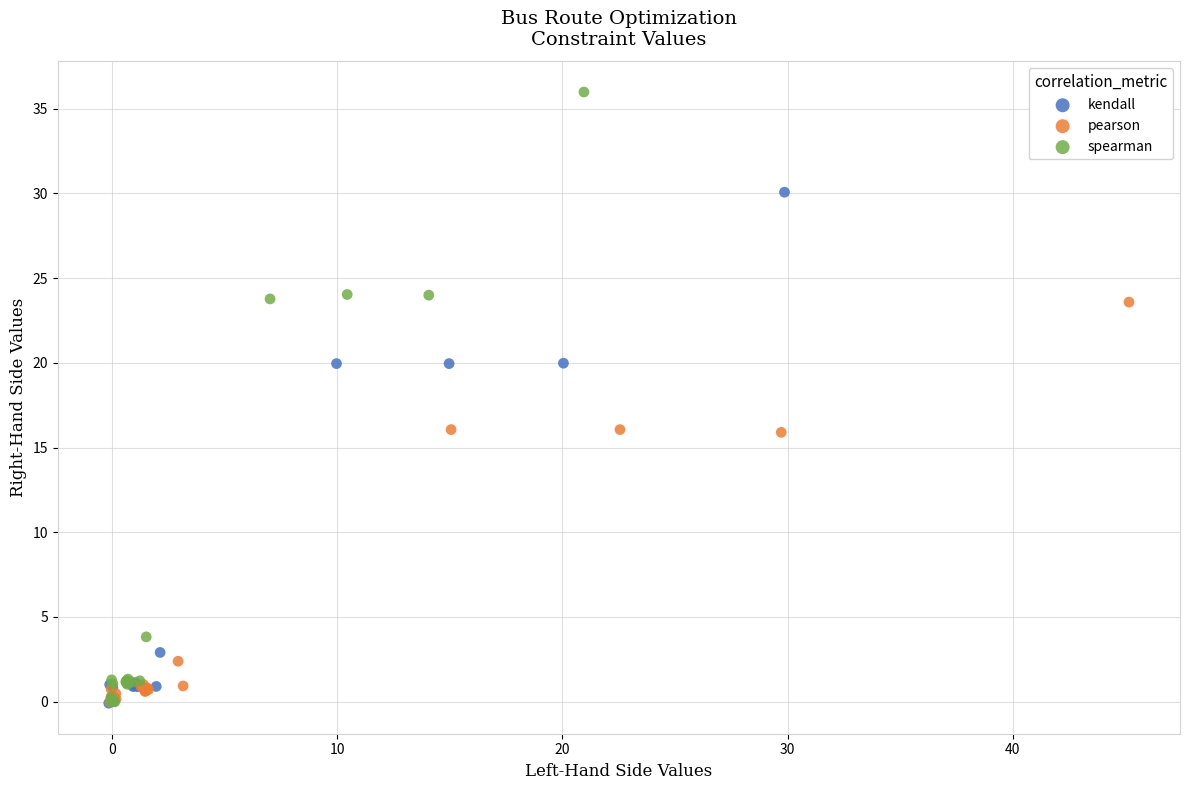

Which series contains the highest Y value?

spearman